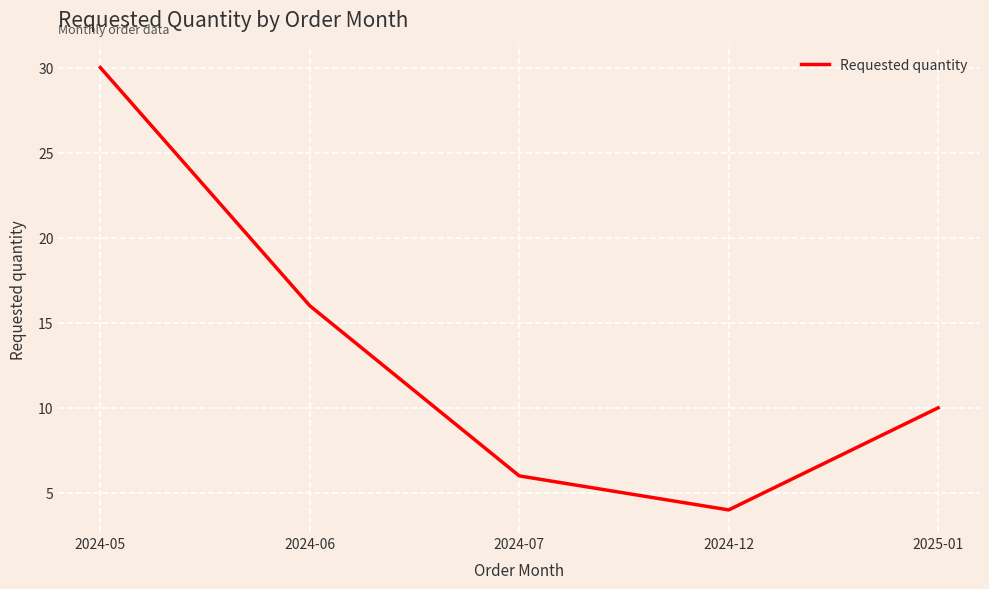

What is the difference between the maximum and minimum values?

26